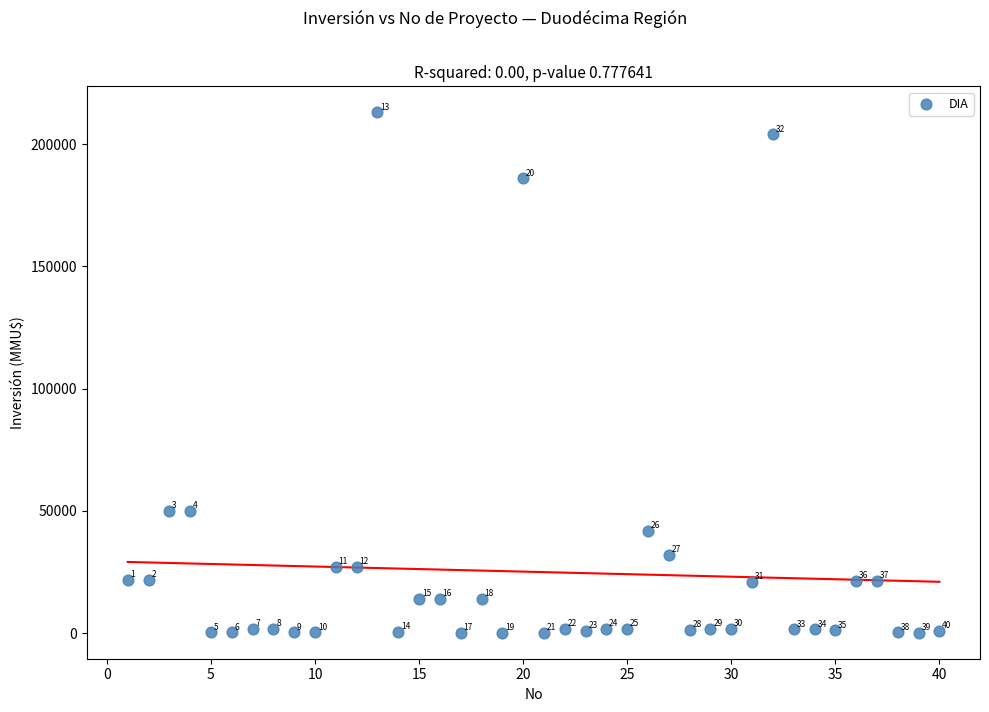

What Y value in the scatter plot is closest to 106600?

50000